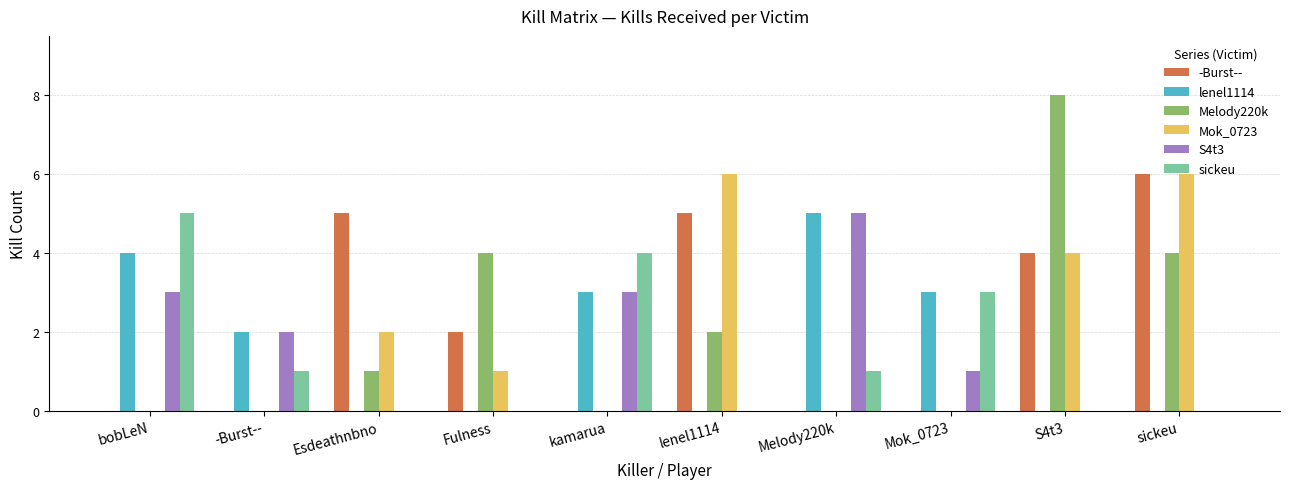

The sickeu series shows -3 at sickeu. True or false?

False